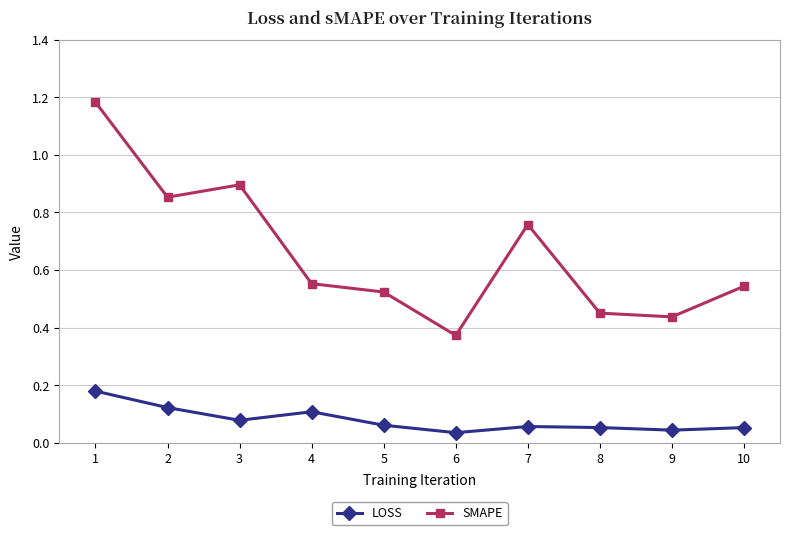

What is the spread (max minus min) of values at 7?

0.7